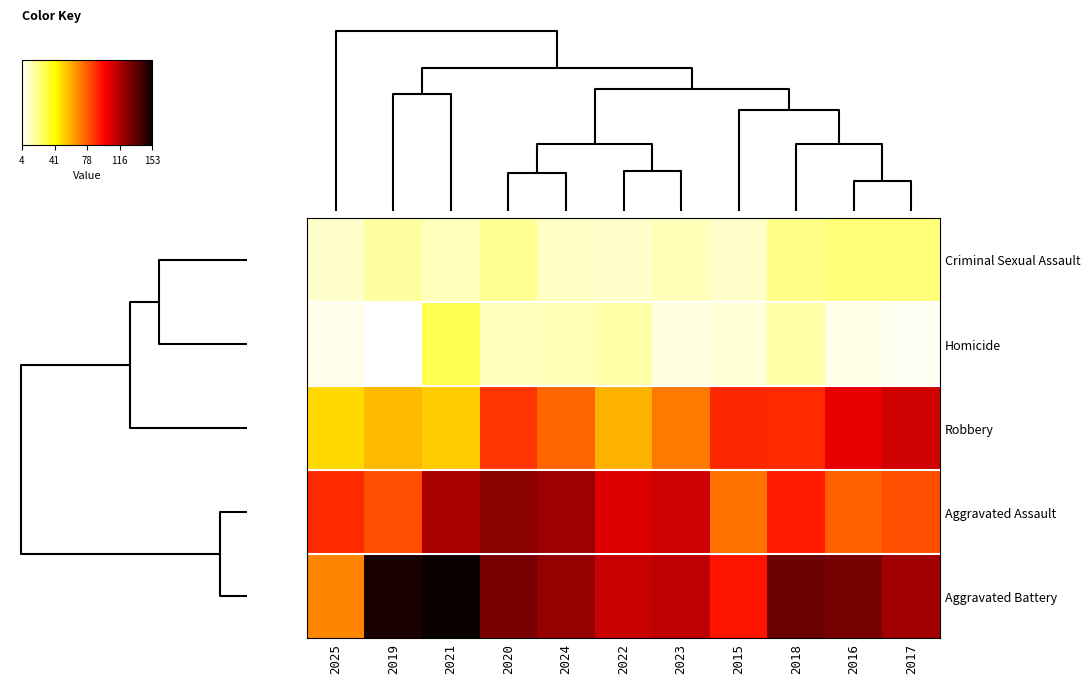

What is the minimum value shown in the chart?

4